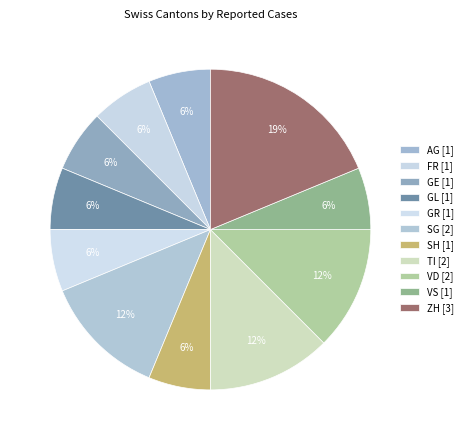

How many slices are in this pie chart?

11